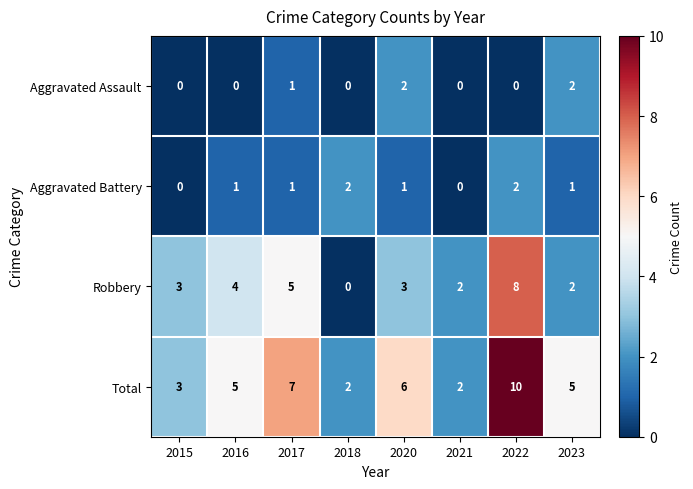

What is the sum of all Aggravated Assault values?

5